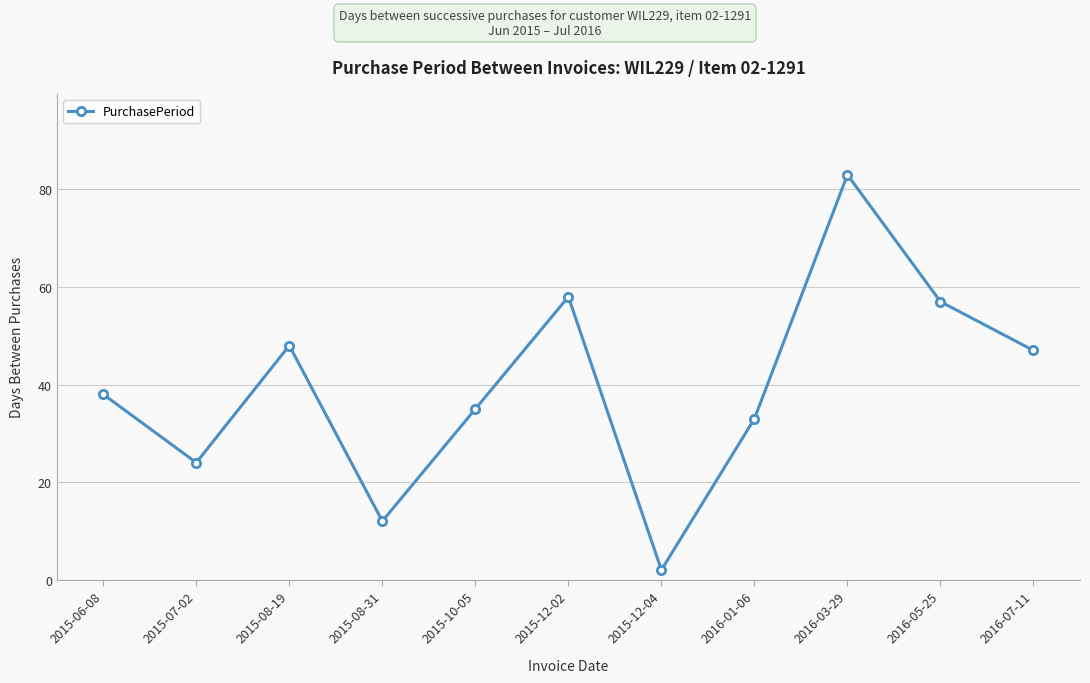

At which category does the data reach its first local valley?

2015-07-02